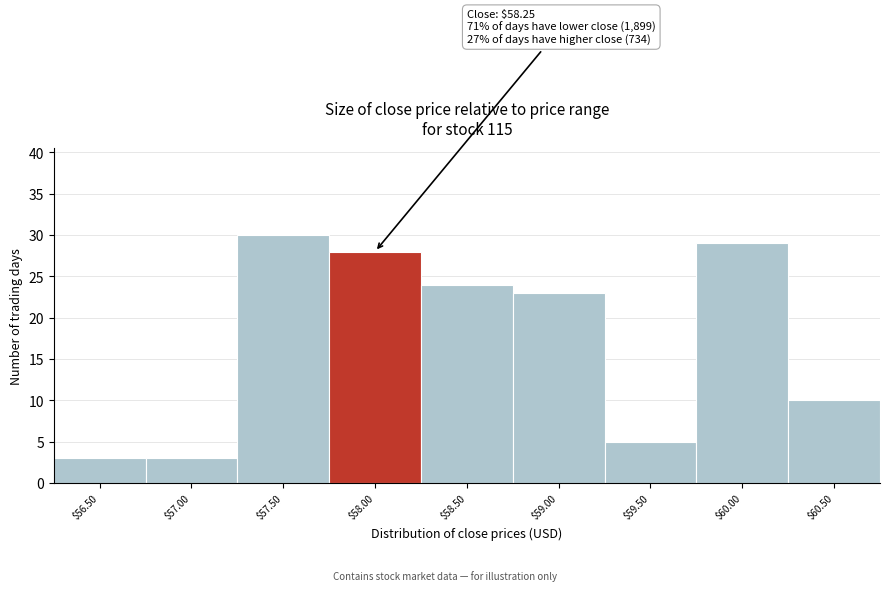

Reading right to left, transcribe all the data shown in this chart.

10	29	5	23	24	28	30	3	3